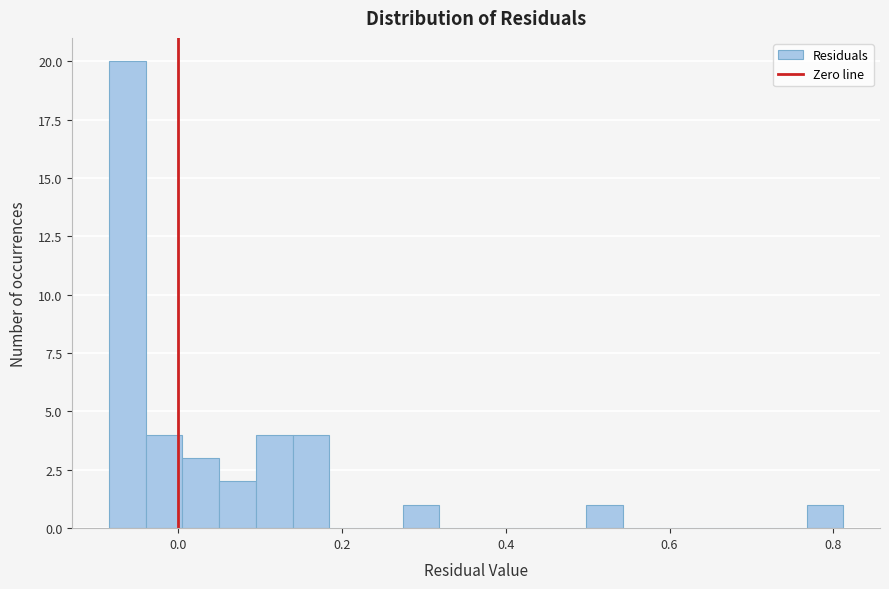

Read against the x-axis, roughly where is the centre of the tallest bar?

-0.06